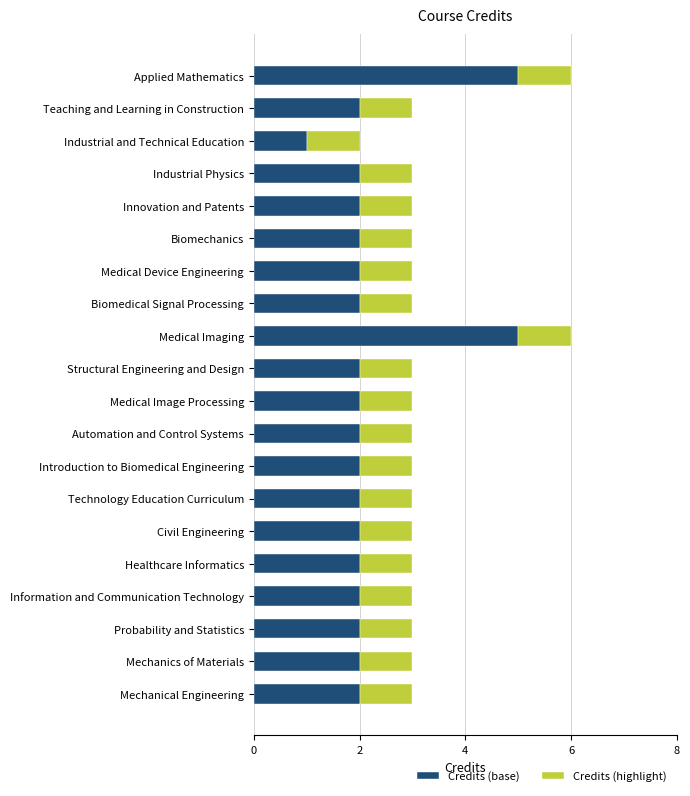

Which category has the lowest value in the Credits (base) series?

Industrial and Technical Education